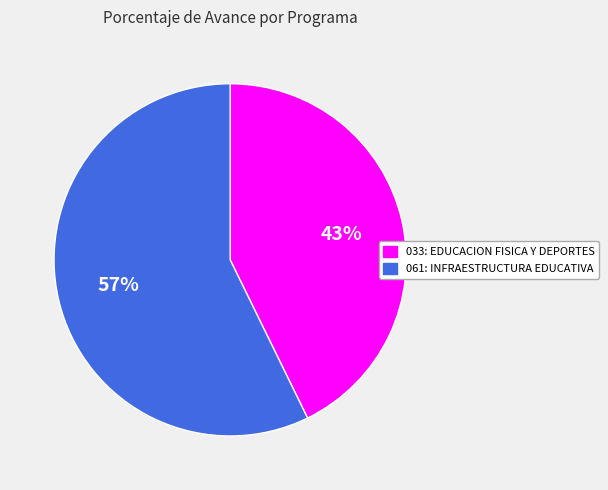

Approximately how many times larger is the value at 061: INFRAESTRUCTURA EDUCATIVA compared to 033: EDUCACION FISICA Y DEPORTES?

1.3